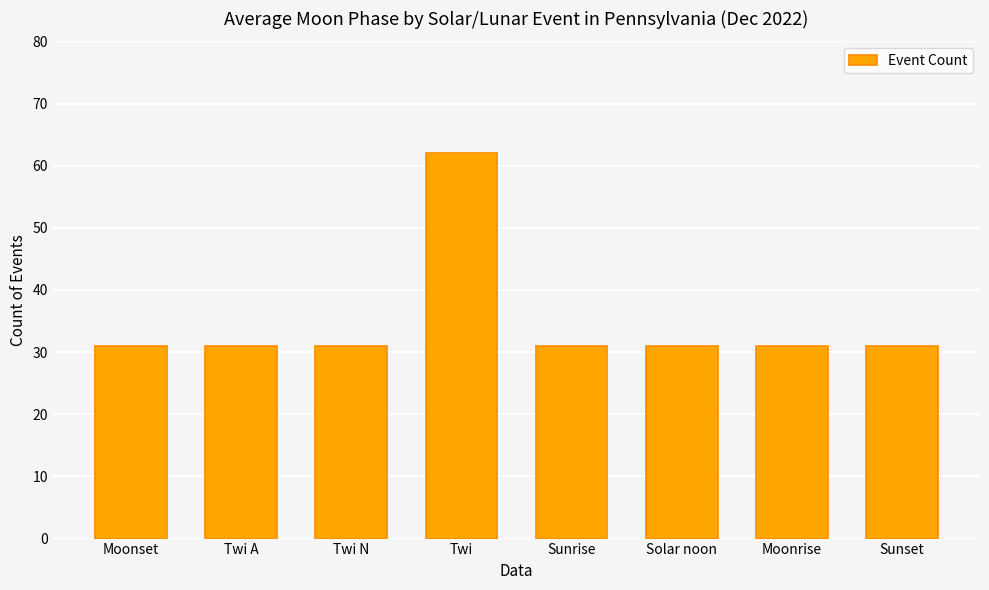

What is the value of the 7th bar from the left?

31